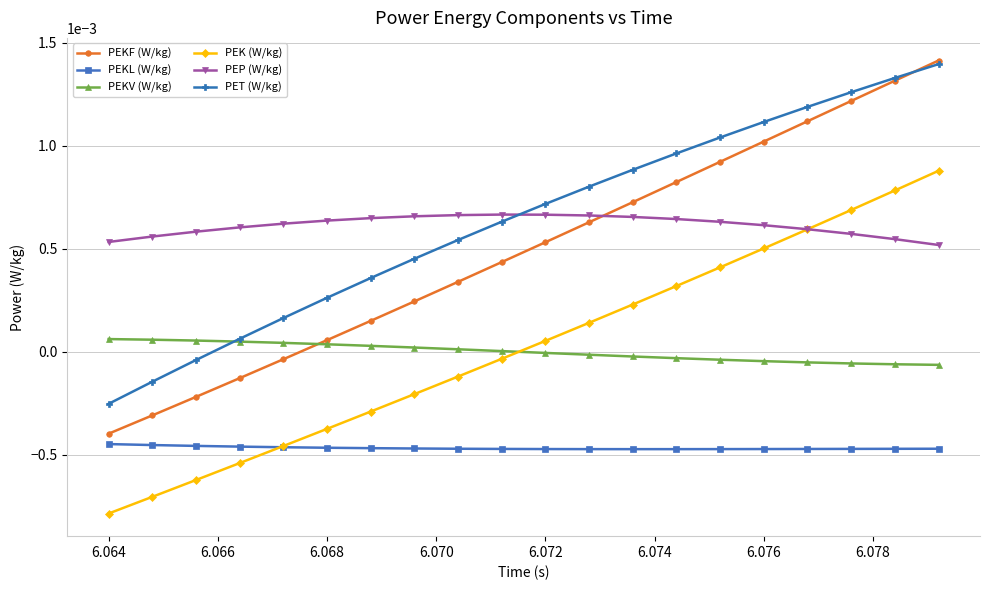

True or false: PEP (W/kg) and PEKL (W/kg) intersect in this chart.

False